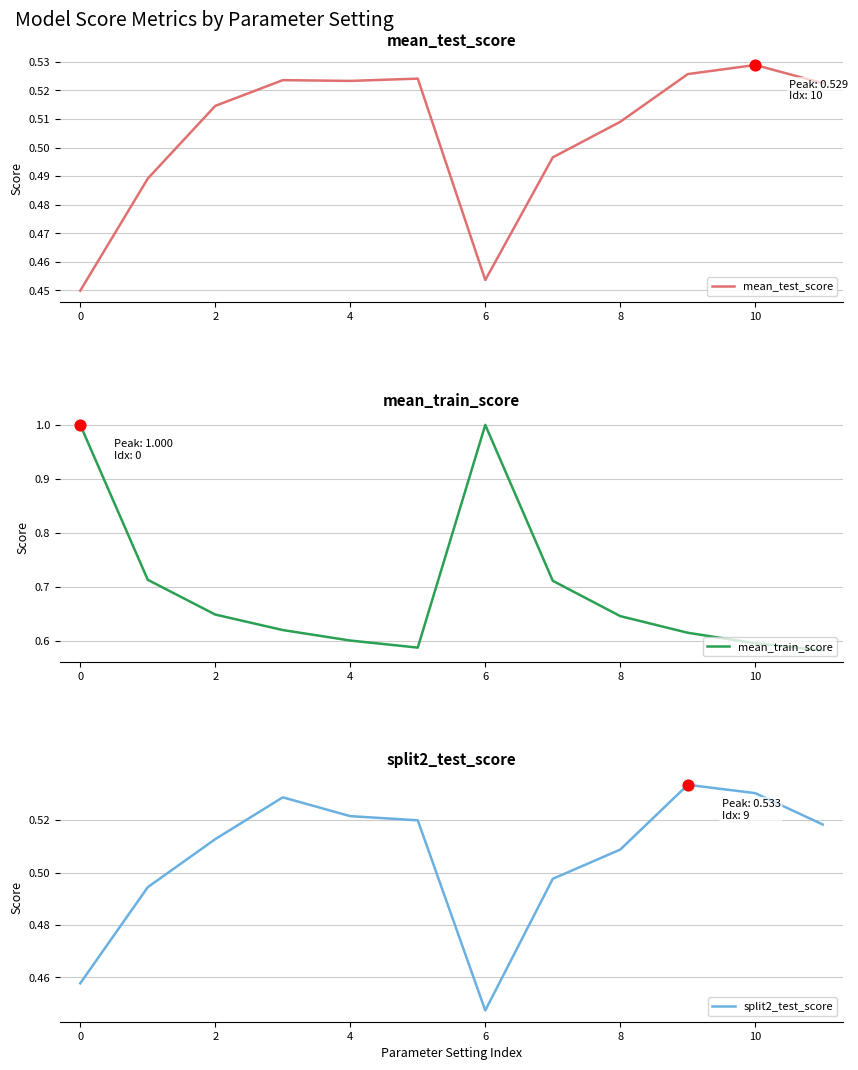

Is the value of mean_train_score at 0 greater than the value of mean_test_score at 10?

Yes